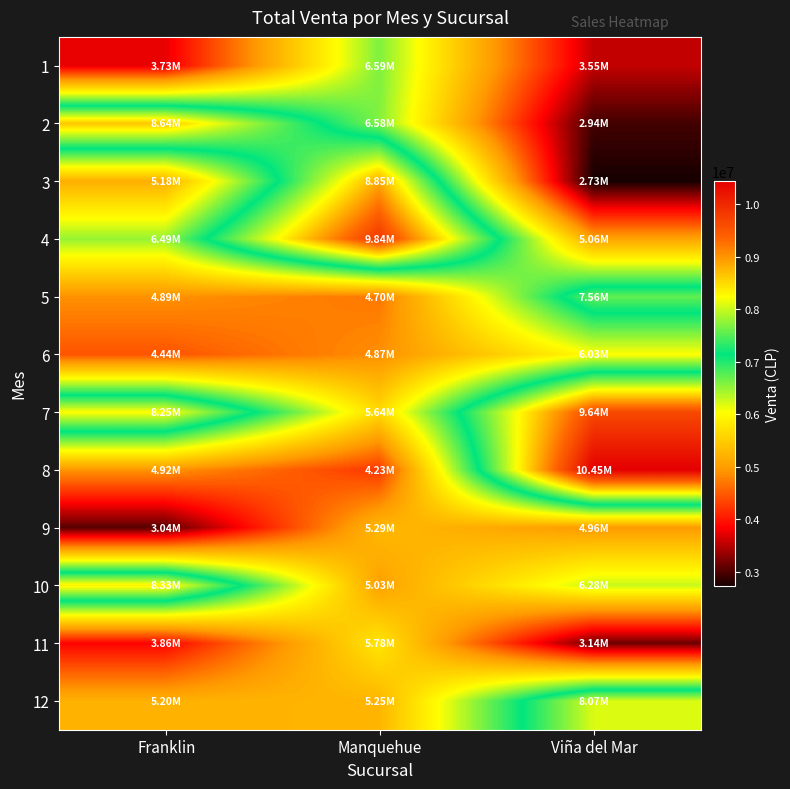

Reading left to right, what are all the values shown in this chart?

1: Franklin=3729999	Manquehue=6589798	Viña del Mar=3549899
2: Franklin=8640598	Manquehue=6577899	Viña del Mar=2938999
3: Franklin=5180899	Manquehue=8851798	Viña del Mar=2726000
4: Franklin=6488999	Manquehue=9841698	Viña del Mar=5057400
5: Franklin=4887000	Manquehue=4699900	Viña del Mar=7556800
6: Franklin=4440999	Manquehue=4868498	Viña del Mar=6026400
7: Franklin=8248200	Manquehue=5639700	Viña del Mar=9639898
8: Franklin=4916900	Manquehue=4226000	Viña del Mar=10446398
9: Franklin=3041800	Manquehue=5288999	Viña del Mar=4961199
10: Franklin=8329700	Manquehue=5028999	Viña del Mar=6279200
11: Franklin=3860000	Manquehue=5778998	Viña del Mar=3138900
12: Franklin=5199000	Manquehue=5248800	Viña del Mar=8067899